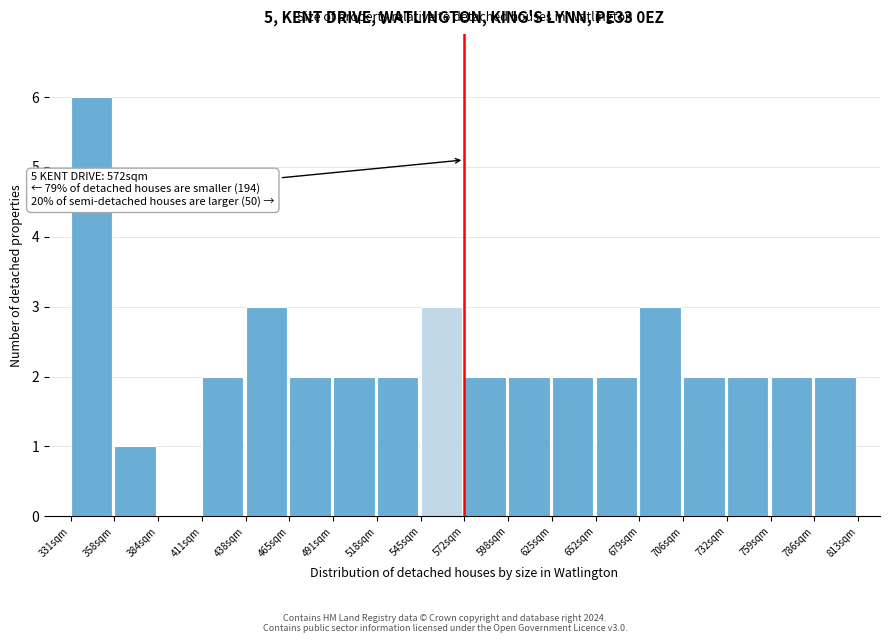

Which range on the x-axis has the tallest bar?

330 to 360